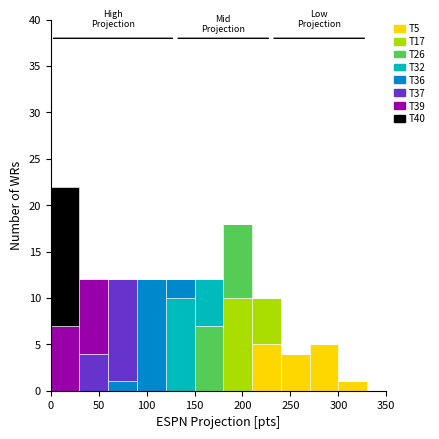

Reading left to right, transcribe this chart: for each stacked bar, give the range it covers on the x-axis and its total height. The values are not printed on the chart, so give them approximately, as read against the axis.

0 to 30: 22
30 to 60: 12
60 to 90: 12
90 to 120: 12
120 to 150: 12
150 to 180: 12
180 to 210: 18
210 to 240: 10
240 to 270: 4
270 to 300: 5
300 to 330: 1